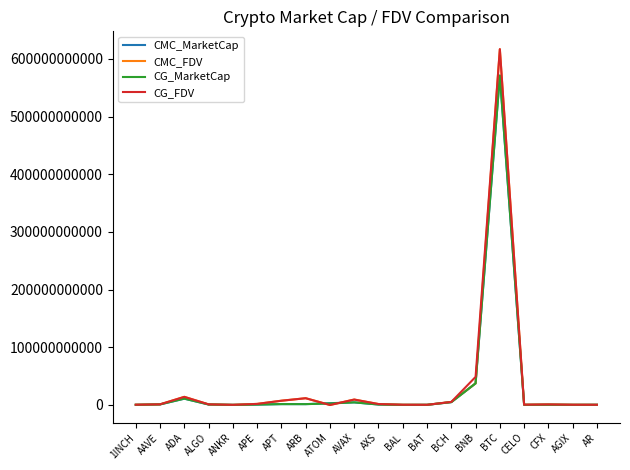

Where is CG_FDV nearest to the value 308517287627?

BNB